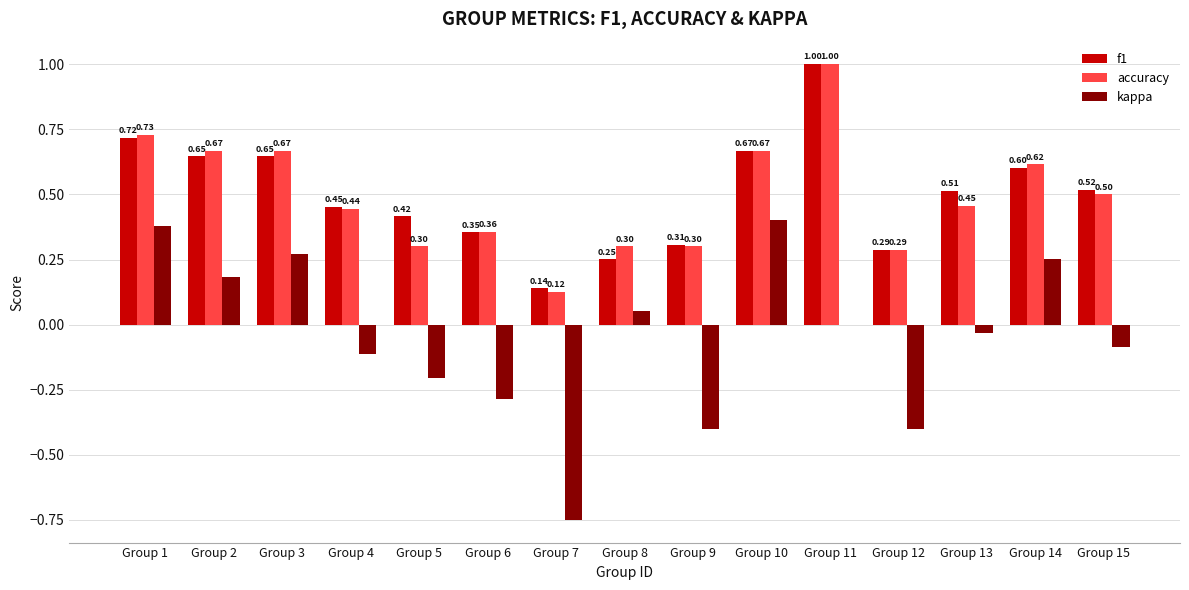

Which series changed the most between Group 4 and Group 10?

kappa